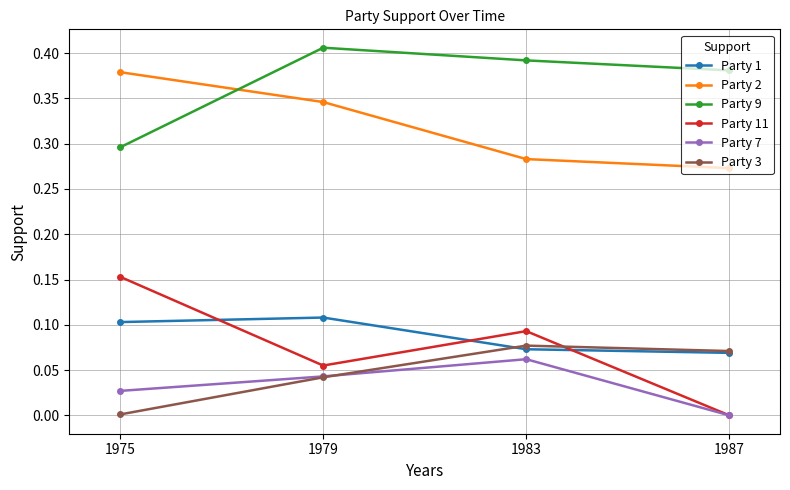

List the labels in order of Party 7 value, smallest first.

1987, 1975, 1979, 1983